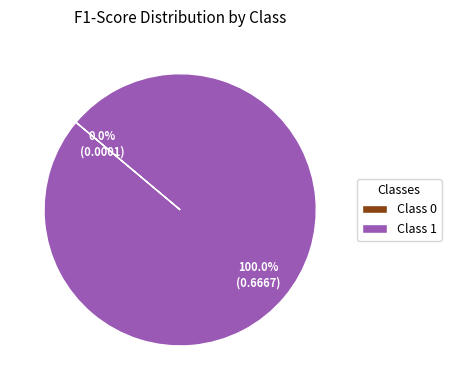

Which category accounts for the majority?

Class 1